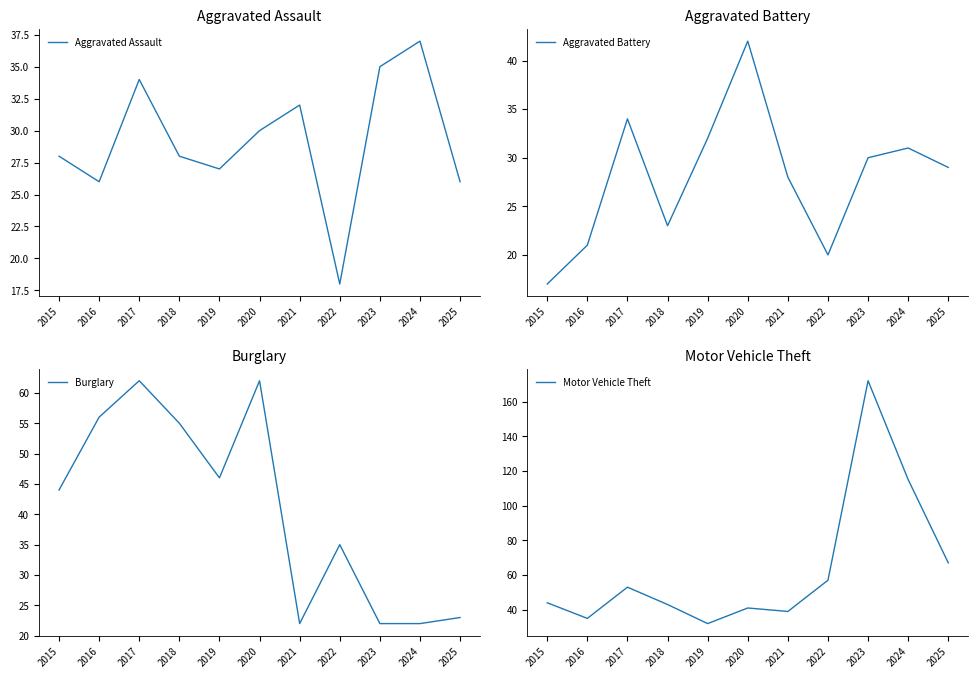

How many categories are shown in the chart?

11